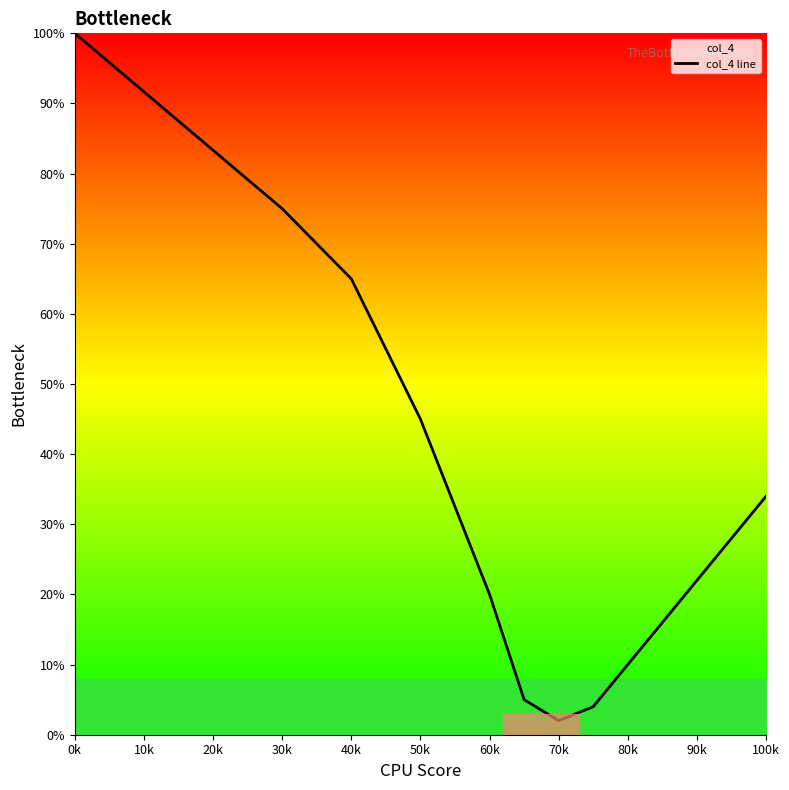

What is the greatest value displayed?

100